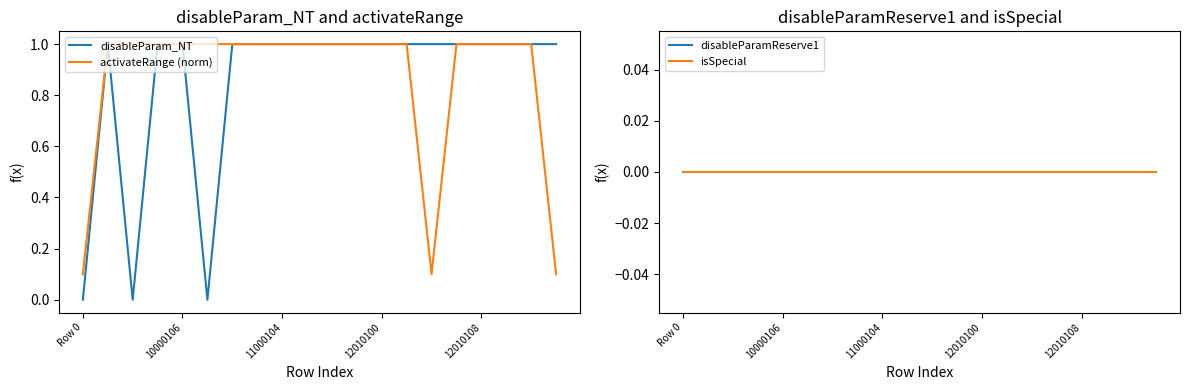

Which category has the lowest value in the activateRange (norm) series?

Row 0